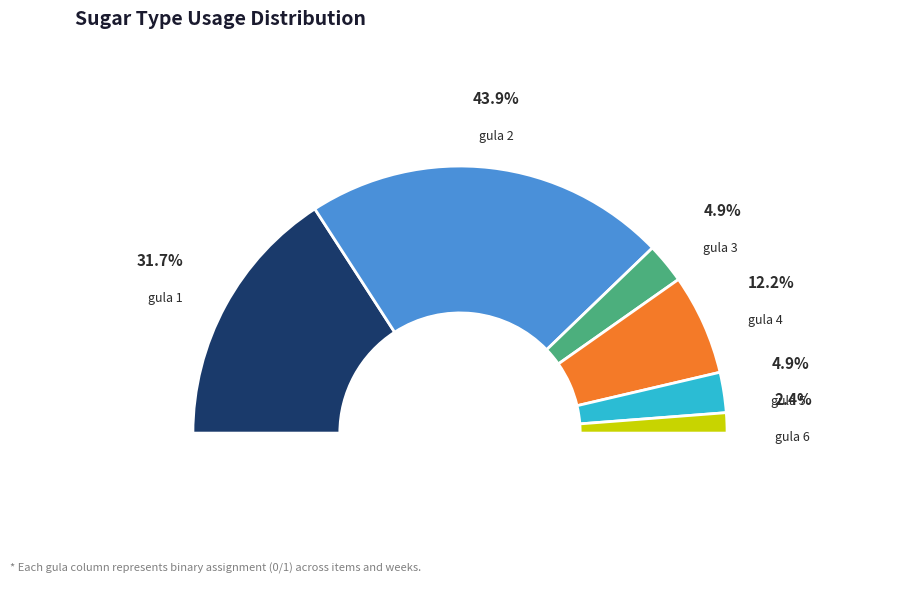

To the nearest percent, what percentage of the pie is gula 5?

5%